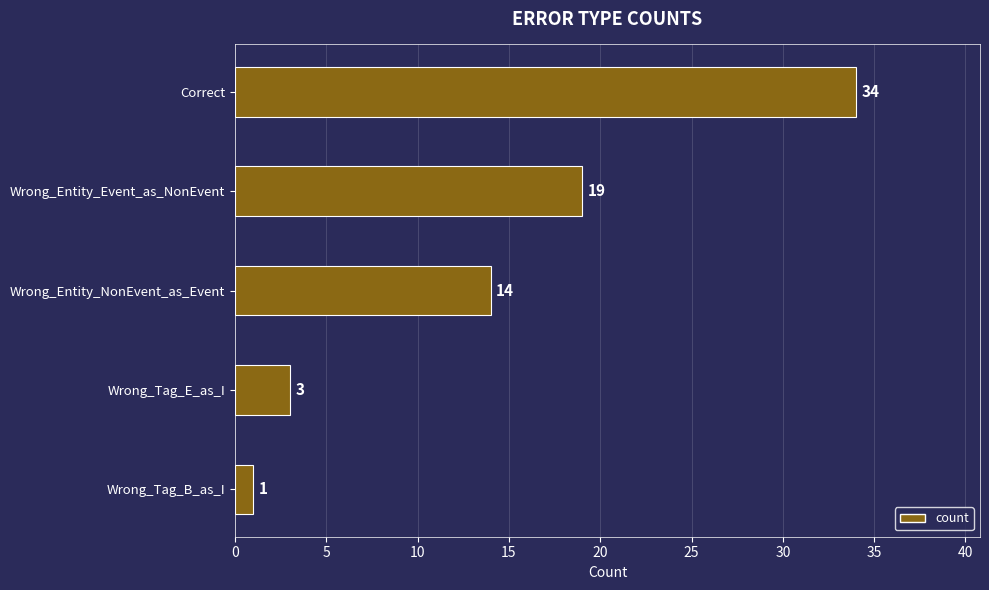

List the labels in order of value, smallest first.

Wrong_Tag_B_as_I, Wrong_Tag_E_as_I, Wrong_Entity_NonEvent_as_Event, Wrong_Entity_Event_as_NonEvent, Correct